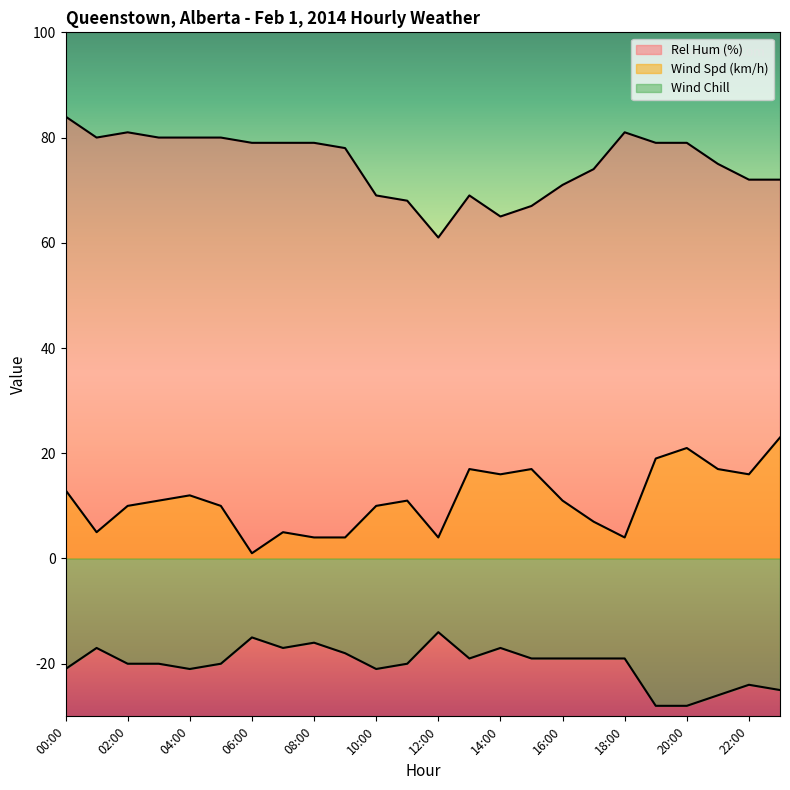

True or false: Wind Chill and Wind Spd (km/h) intersect in this chart.

False